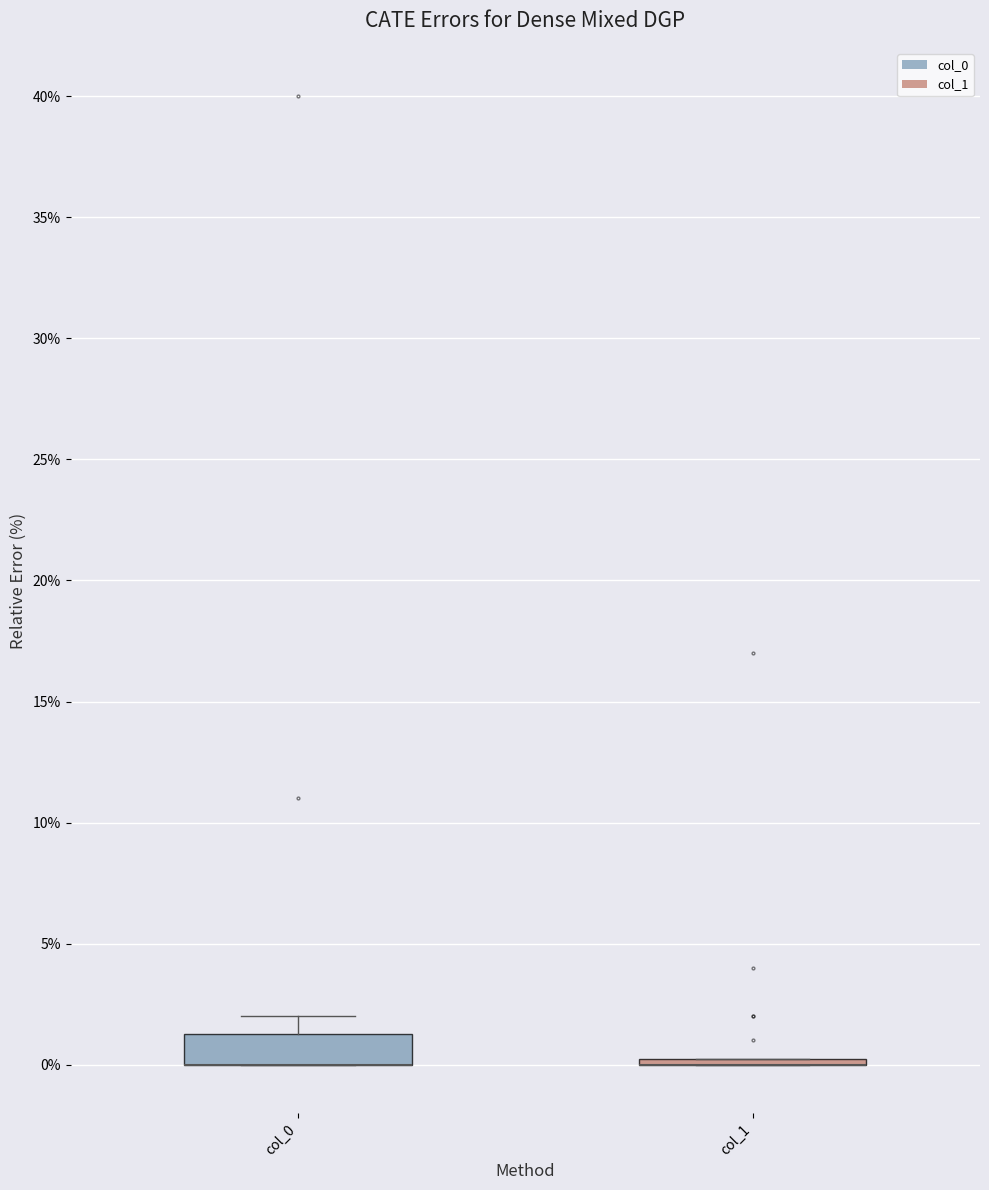

Comparing the boxes themselves (not the whiskers), which one is the tallest?

col_0